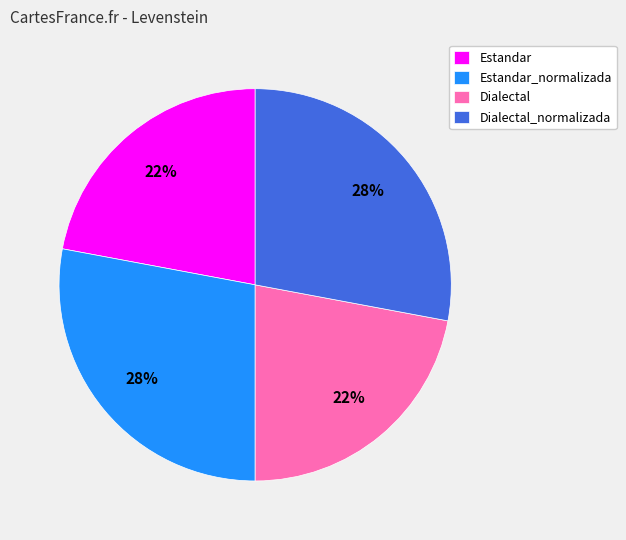

Approximately how many times larger is the value at Dialectal compared to Estandar?

1.0